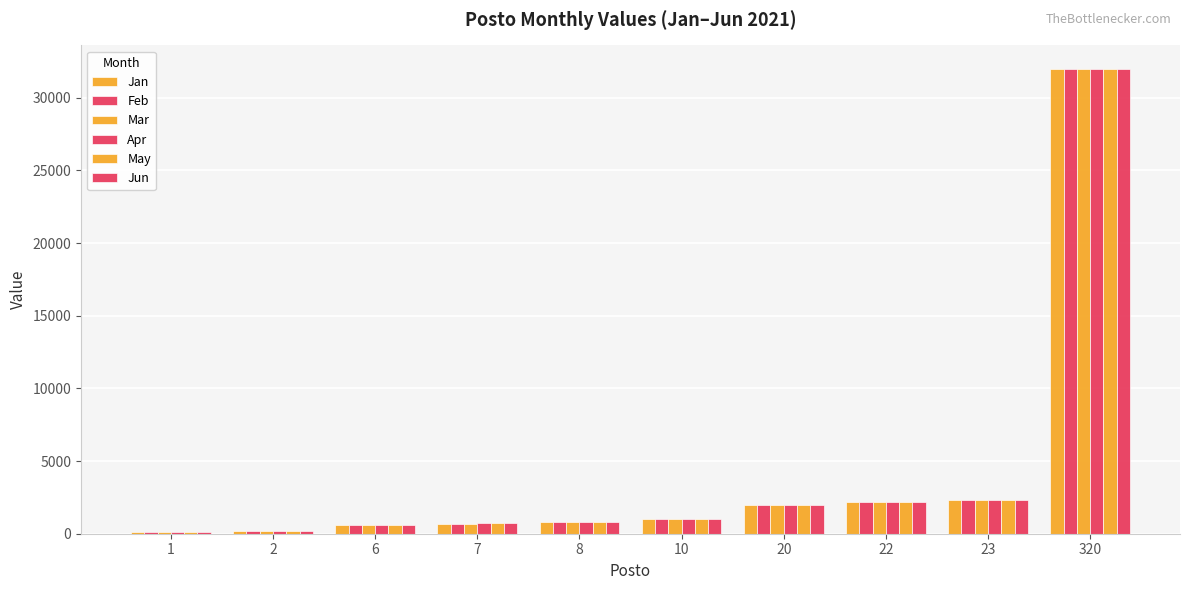

Does the chart contain stacked bars?

No